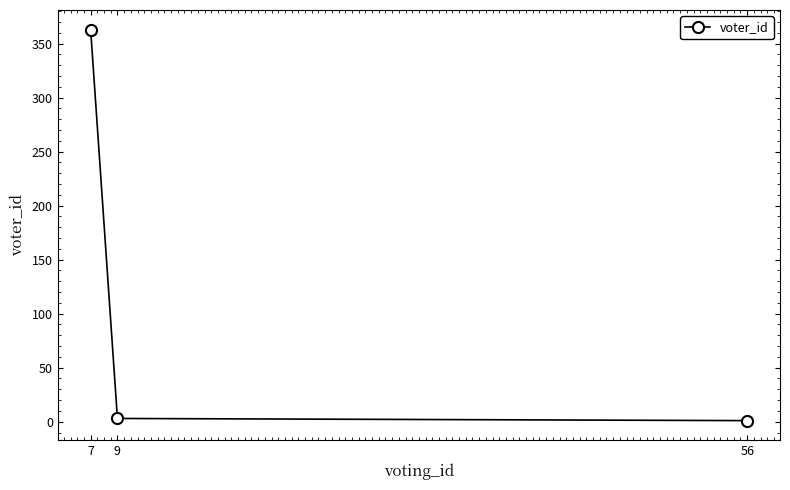

Reading left to right, what are all the values shown in this chart?

7=363	9=3	56=1